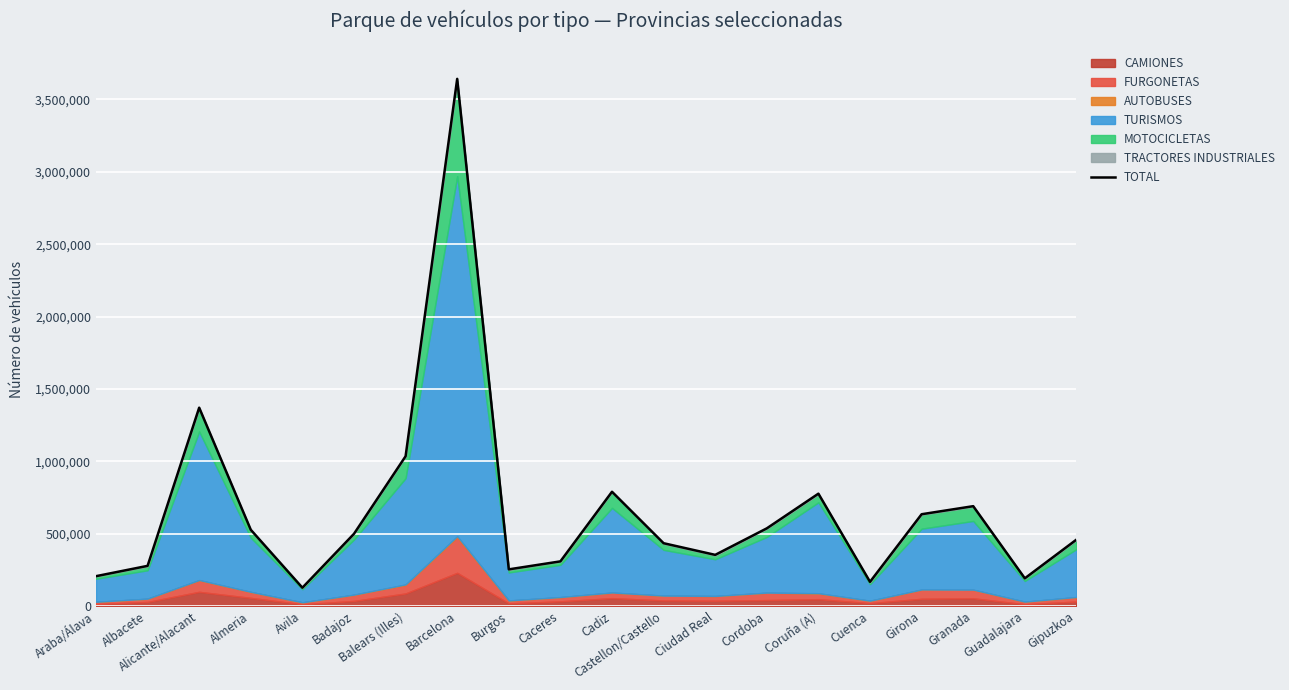

List the labels in order of value, largest first.

Barcelona, Alicante/Alacant, Balears (Illes), Cadiz, Coruña (A), Granada, Girona, Cordoba, Almeria, Badajoz, Gipuzkoa, Castellon/Castello, Ciudad Real, Caceres, Albacete, Burgos, Araba/Álava, Guadalajara, Cuenca, Avila